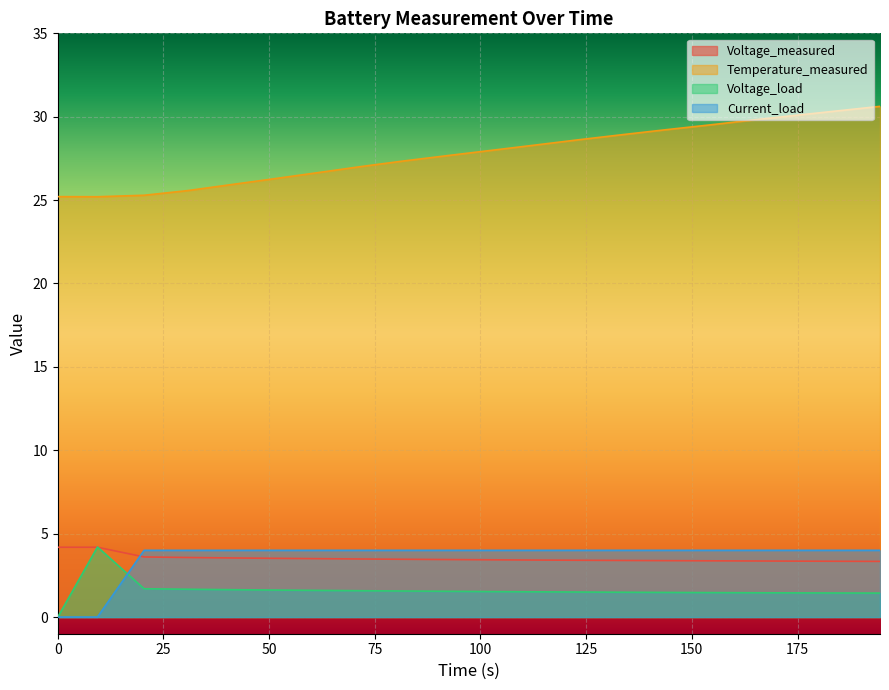

True or false: Temperature_measured and Voltage_load intersect in this chart.

False